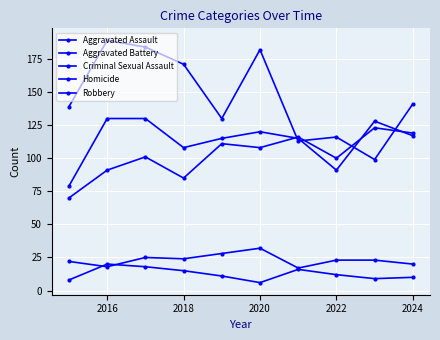

True or false: Homicide and Aggravated Assault cross at least once.

False